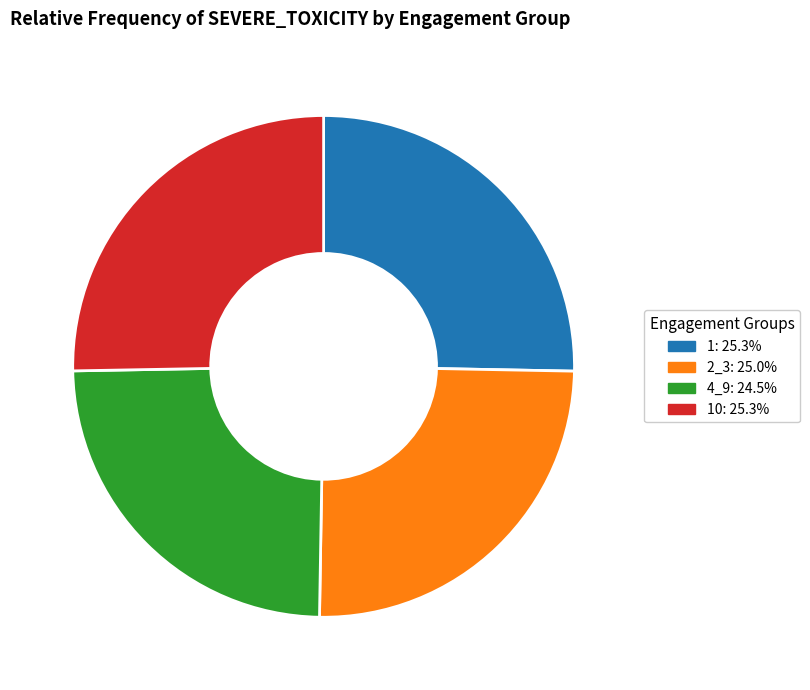

Does any single category account for the majority?

No